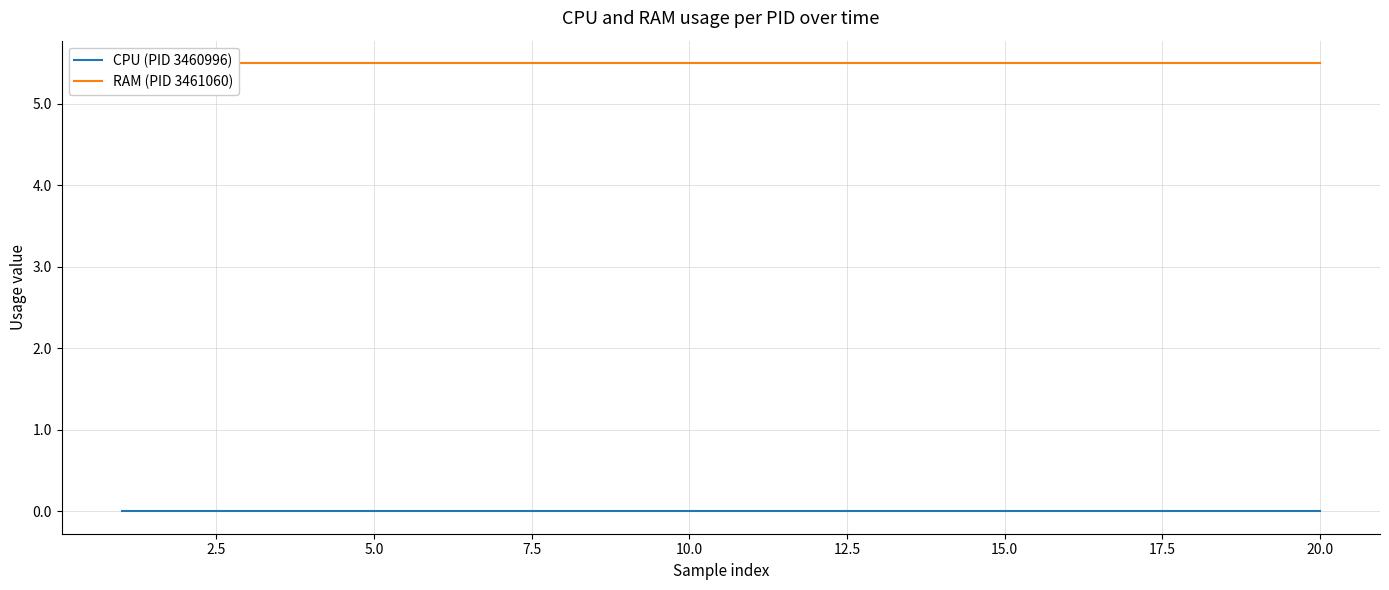

What is the sum of the RAM (PID 3461060) values at 5.0 and 15.0?

11.0